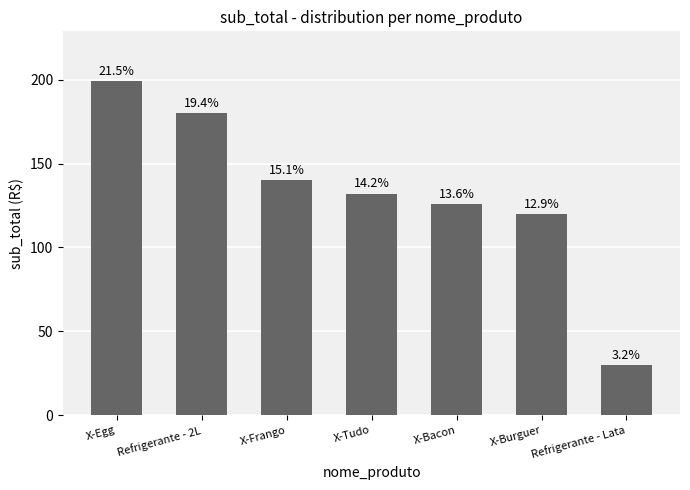

Where does the data first go above 132?

X-Egg